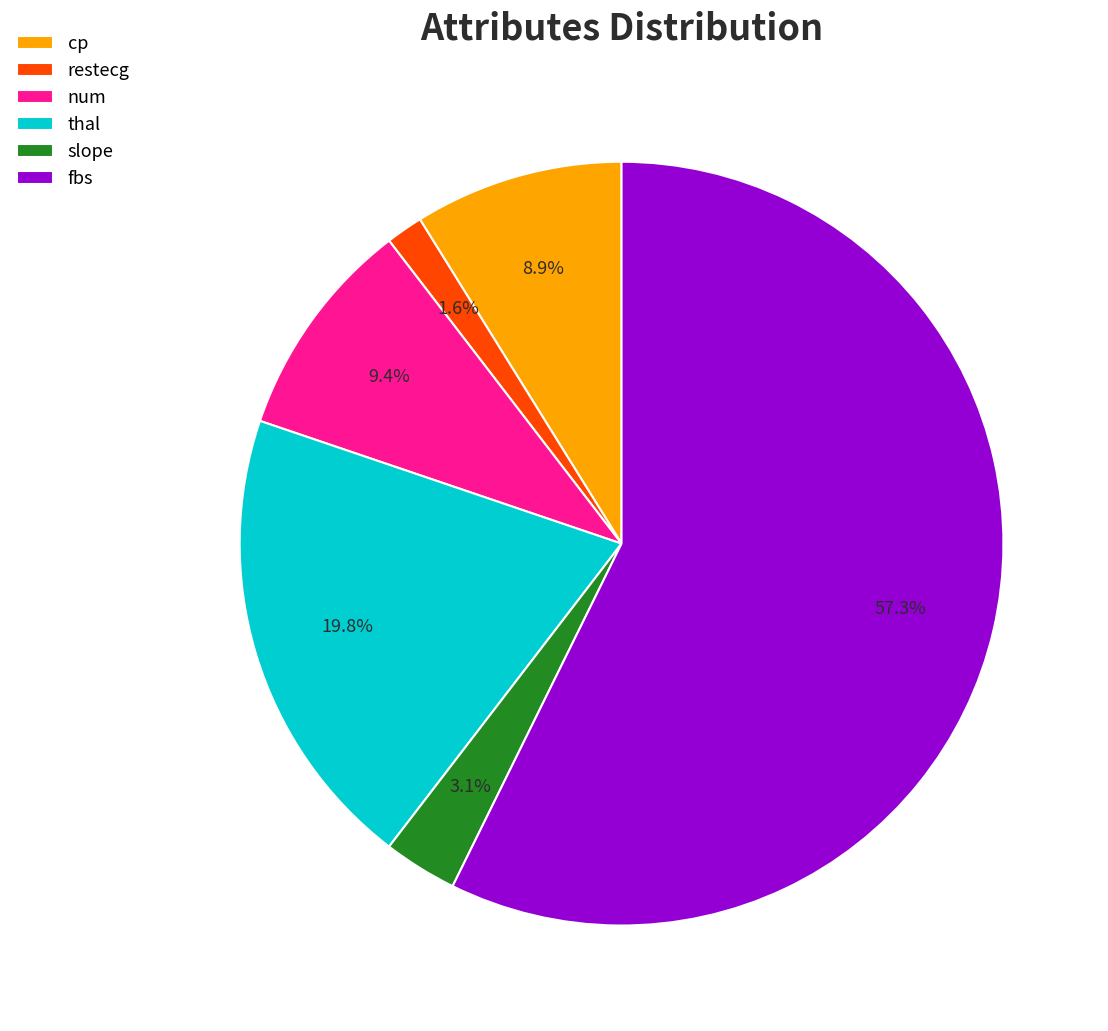

Does any single category account for the majority?

Yes